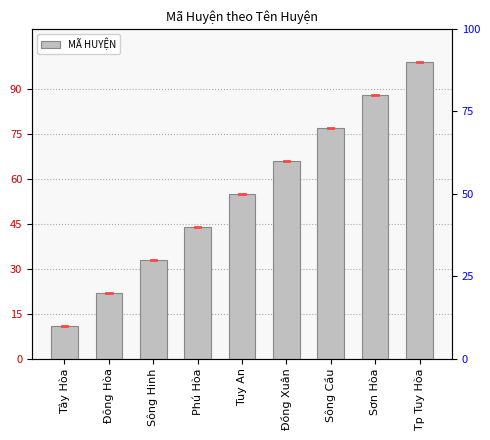

True or false: the data shows 22 at Đông Hòa.

True